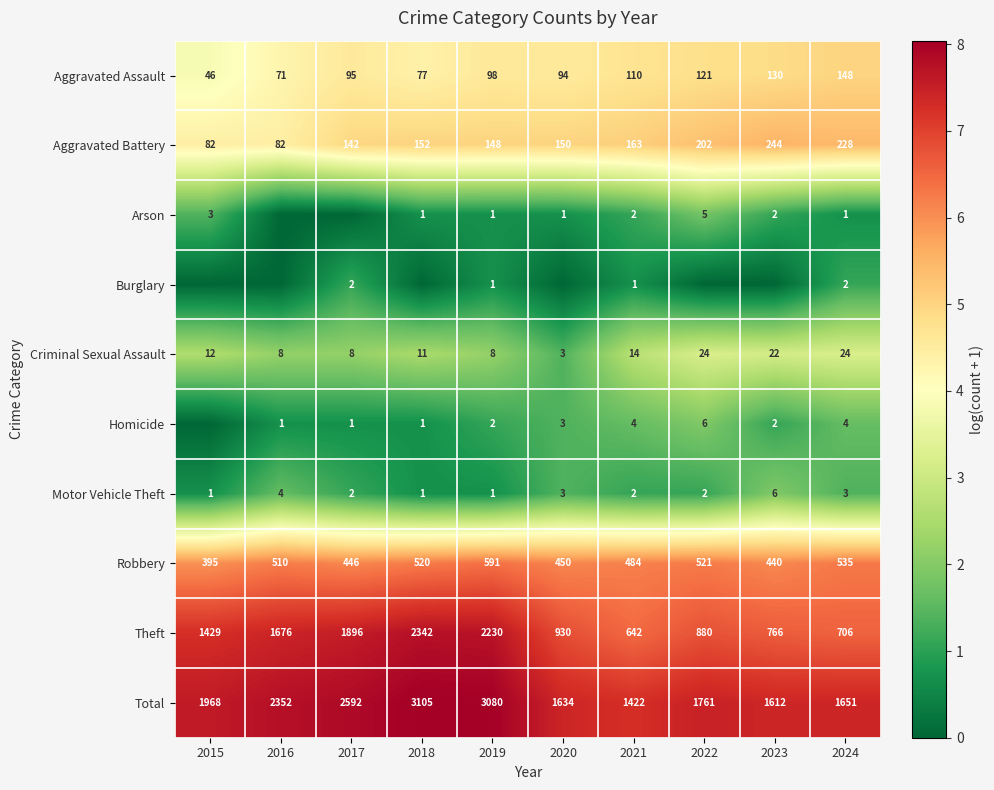

What is the greatest value displayed?

8.0